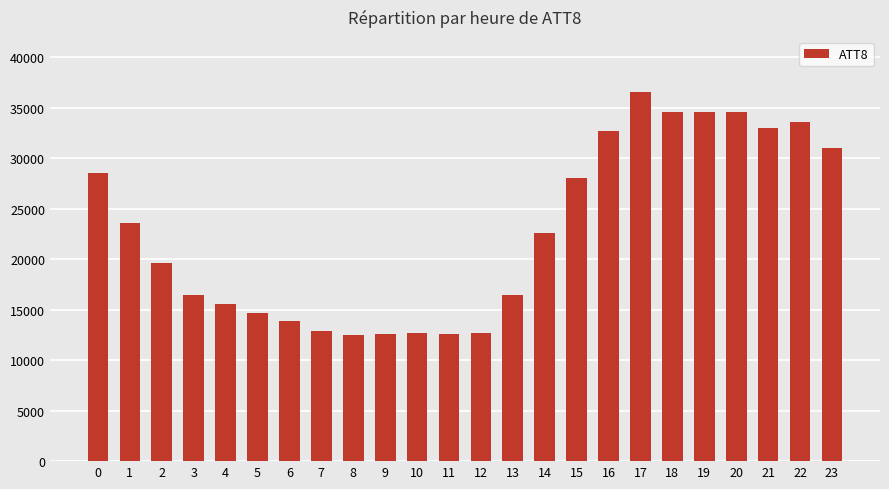

Which has a higher value, 18 or 11?

18